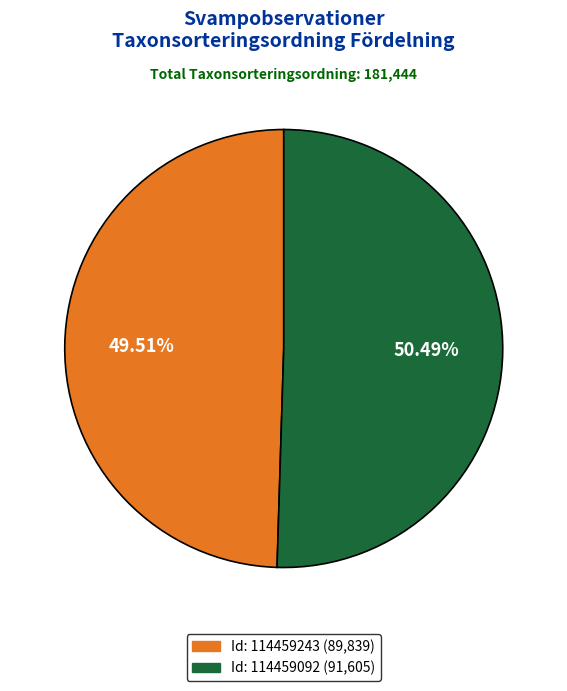

Is there a majority slice in this chart?

Yes